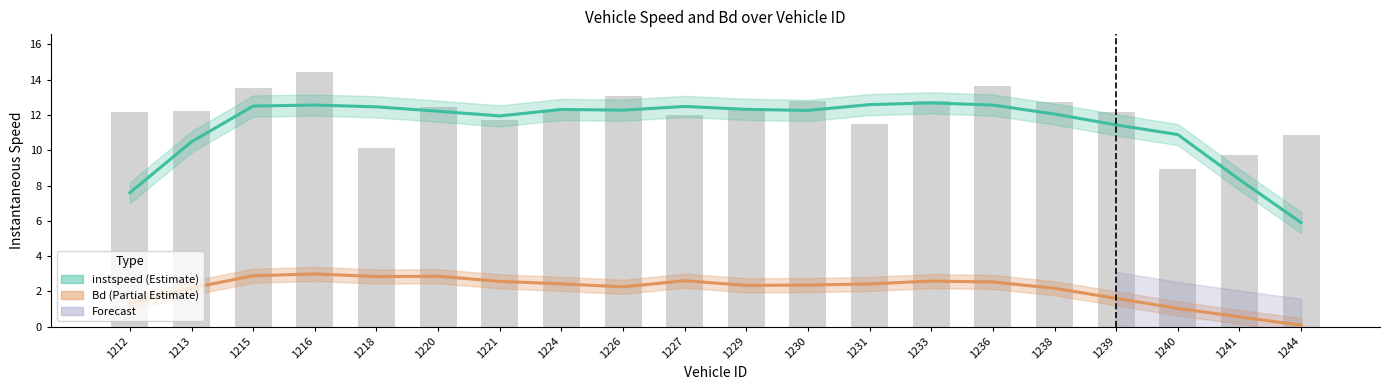

Rank the series at 1233 from lowest to highest value.

Bd, instspeed